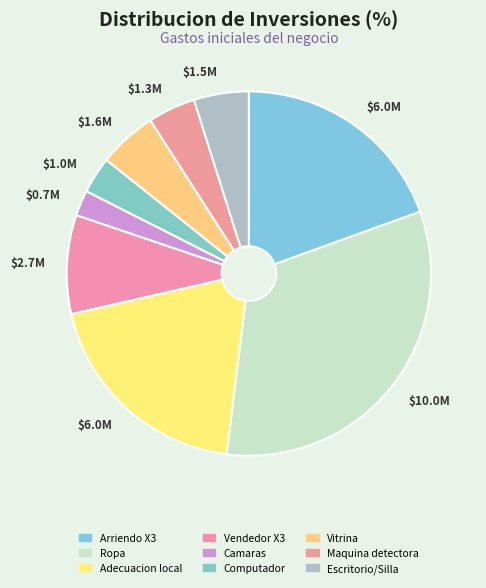

To the nearest percent, what is the average slice percentage?

11%